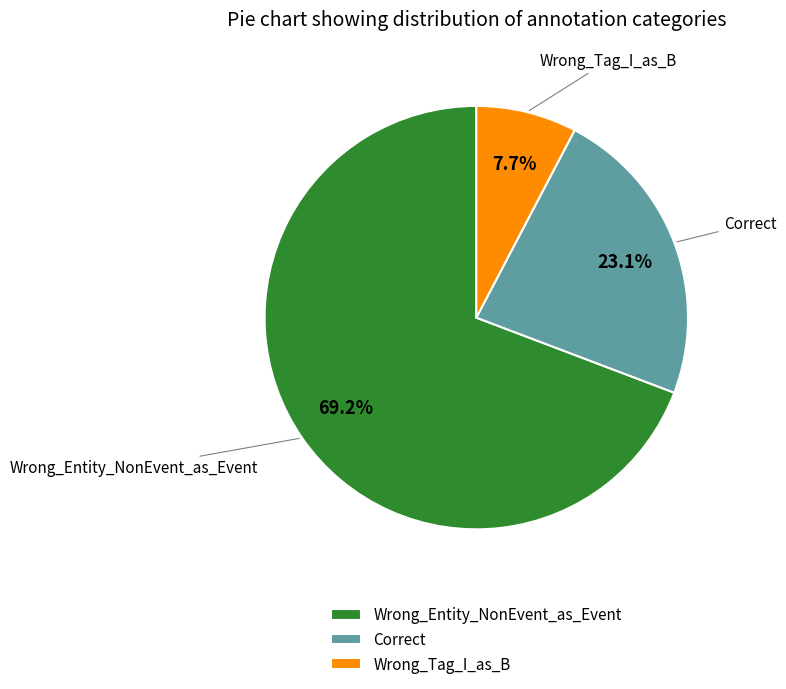

What percentage do Wrong_Tag_I_as_B and Wrong_Entity_NonEvent_as_Event together represent?

76.9%